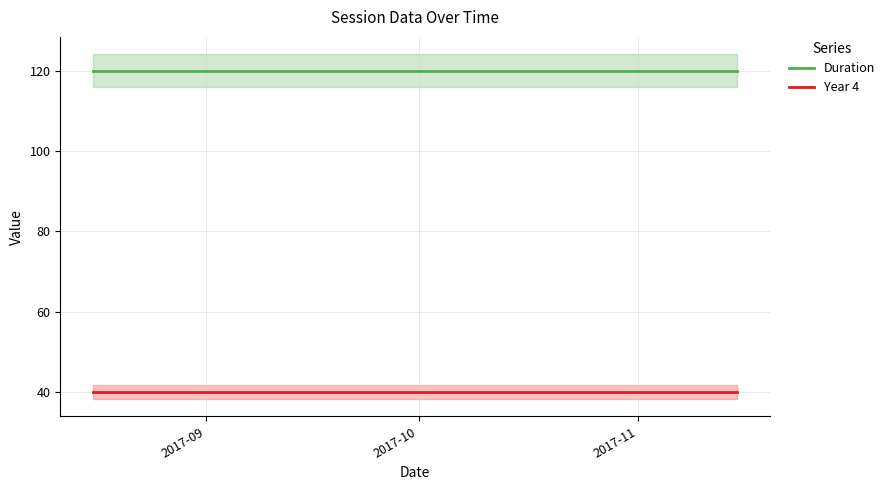

Which series has the largest total across all categories?

Duration